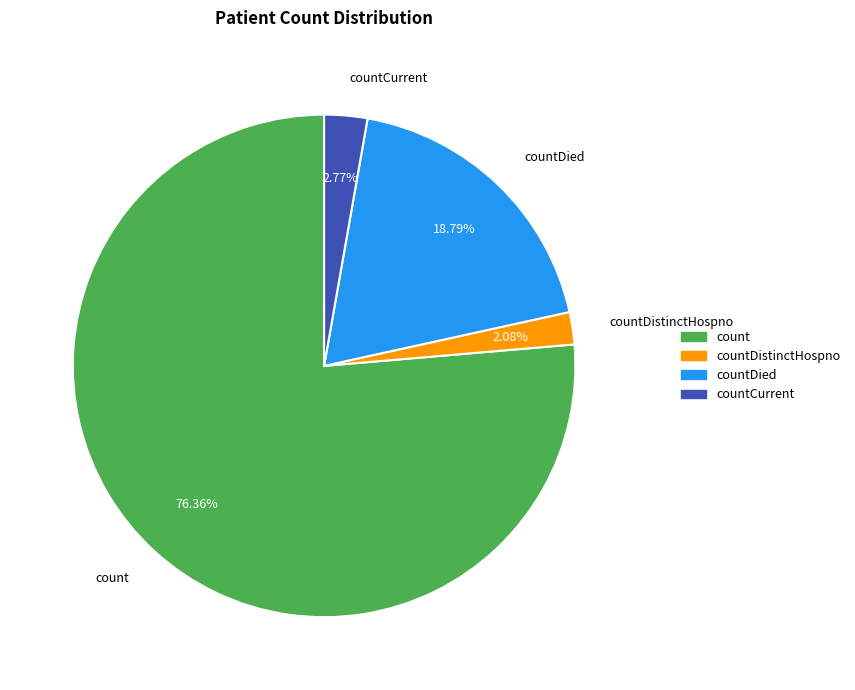

Is there any slice that represents more than half of the pie?

Yes